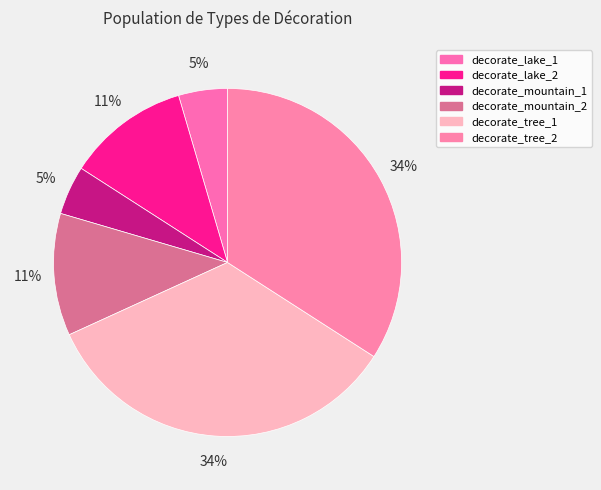

Does decorate_mountain_2 account for over 50% of the chart?

No